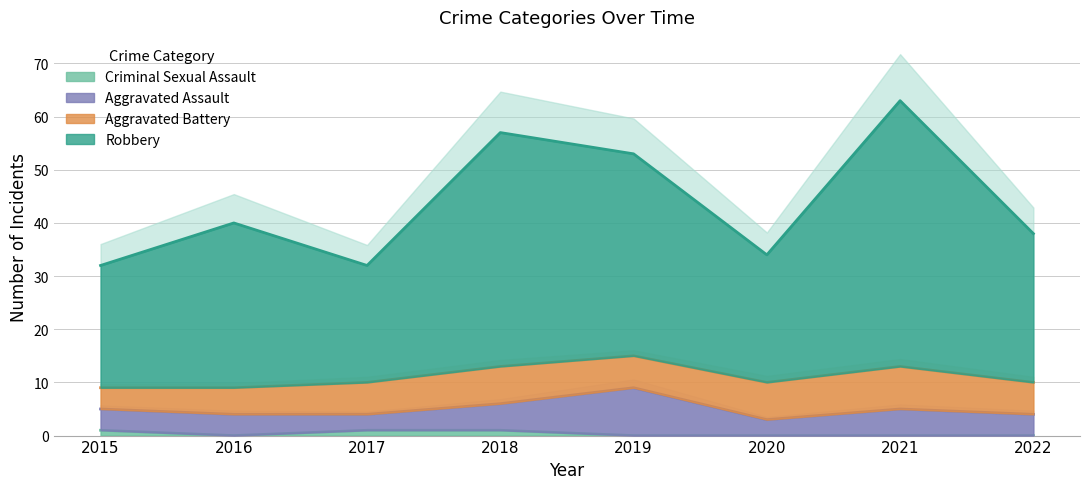

How many data points does each series have?

8